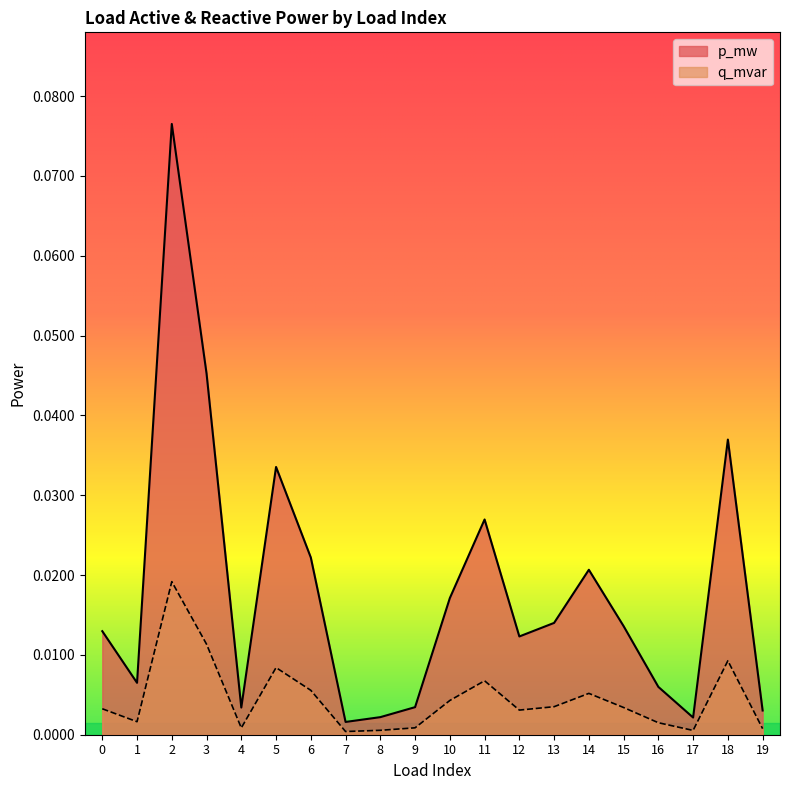

Is the value of p_mw at 15 greater than the value of q_mvar at 7?

Yes